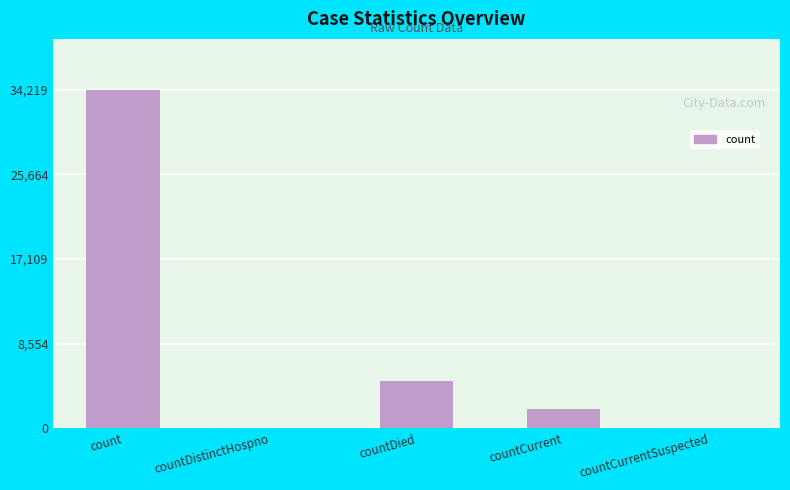

Reading left to right, list all the values displayed in this chart.

count=34219	countDistinctHospno=0	countDied=4740	countCurrent=1886	countCurrentSuspected=0